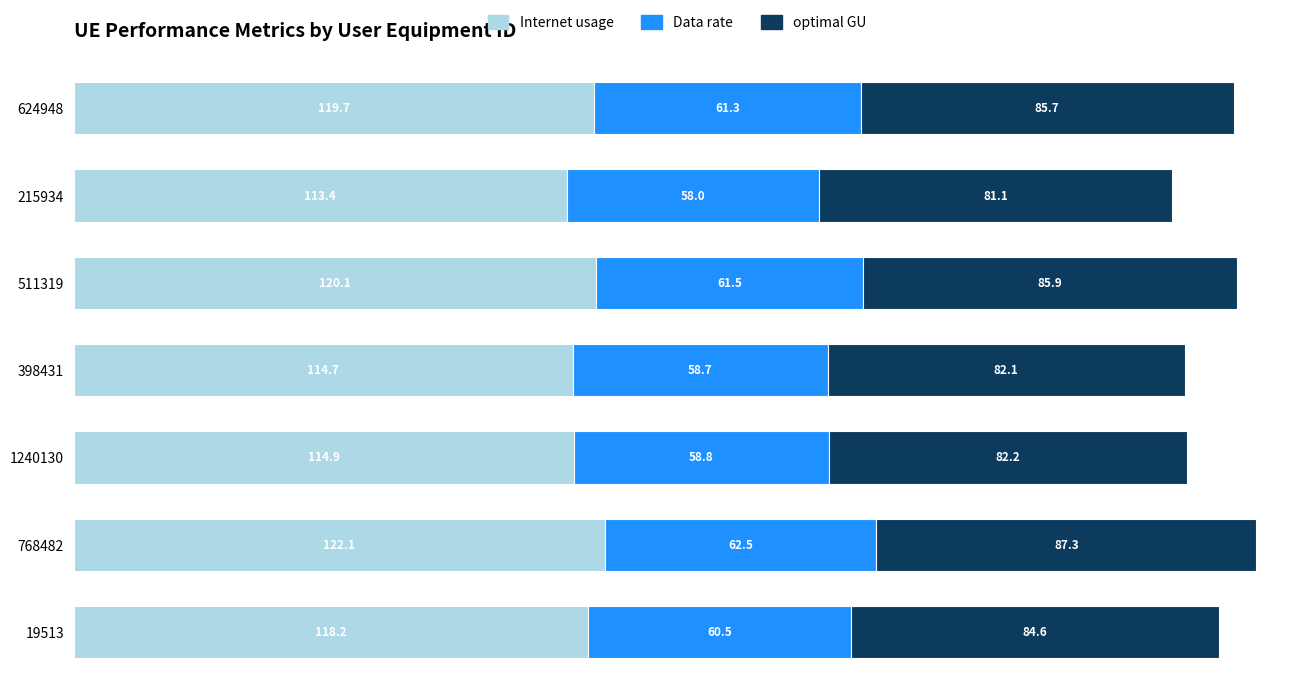

What is the difference between the maximum and second lowest values in the Internet usage series?

7.4